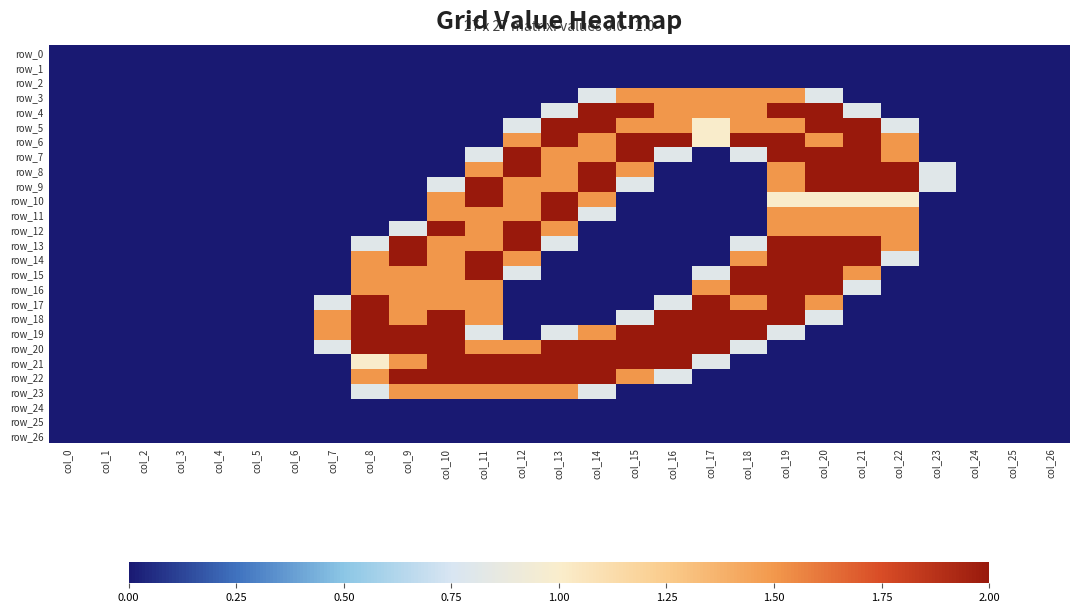

Count the number of data series in this chart.

27